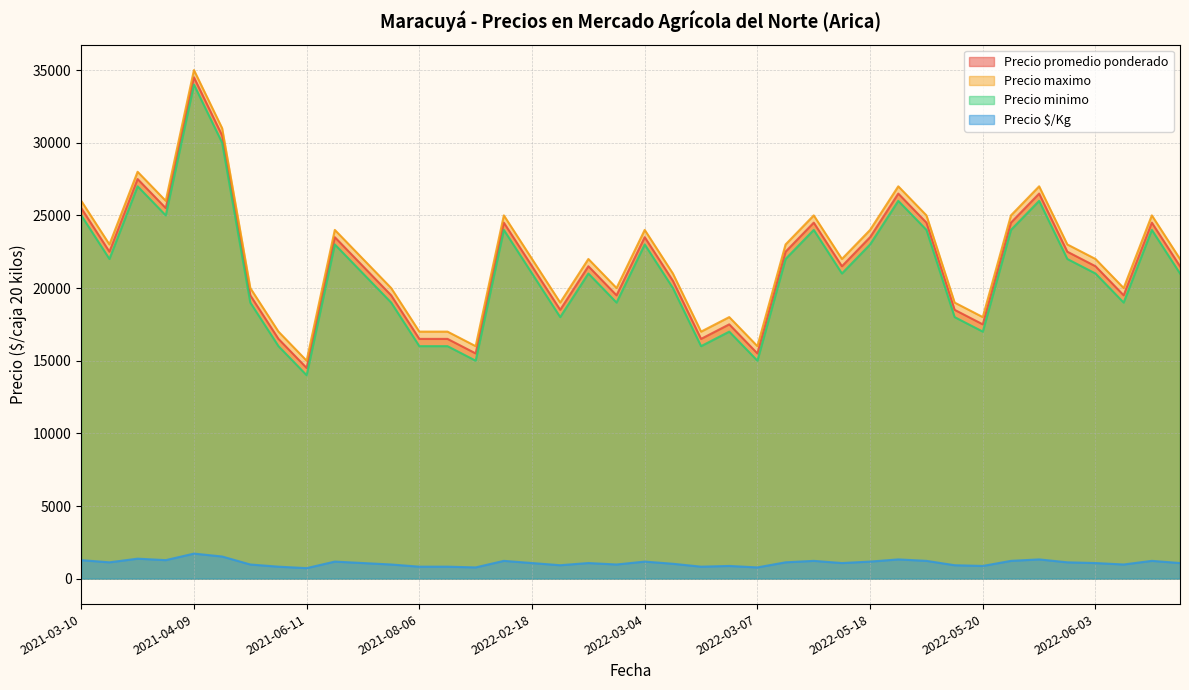

Read the Precio $/Kg value at 2022-03-18, to the nearest 100.

1200